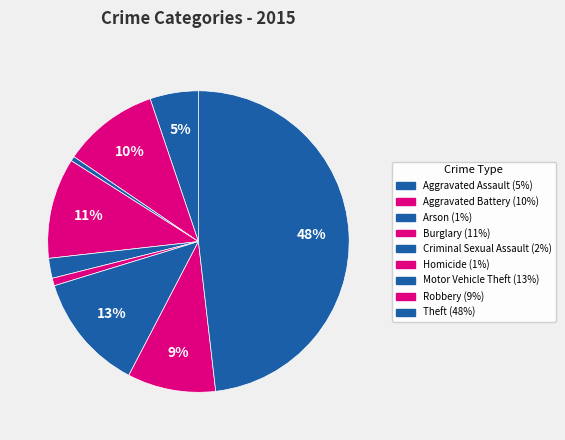

Which category has the biggest portion of the pie?

Theft